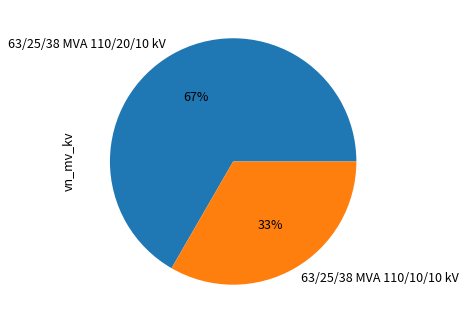

Which has a higher value, 63/25/38 MVA 110/10/10 kV or 63/25/38 MVA 110/20/10 kV?

63/25/38 MVA 110/20/10 kV